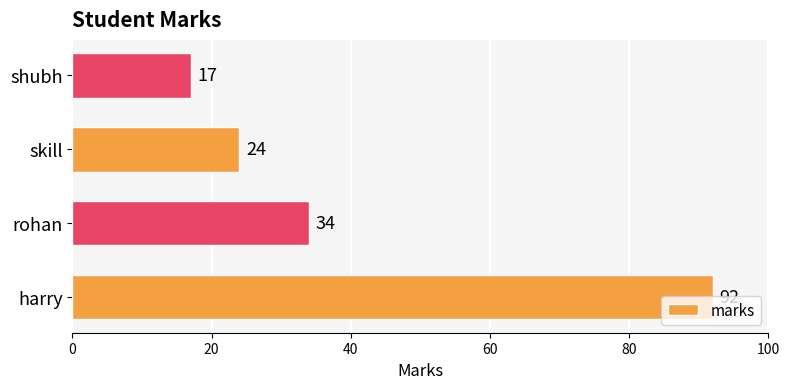

How many distinct data groups are displayed?

1